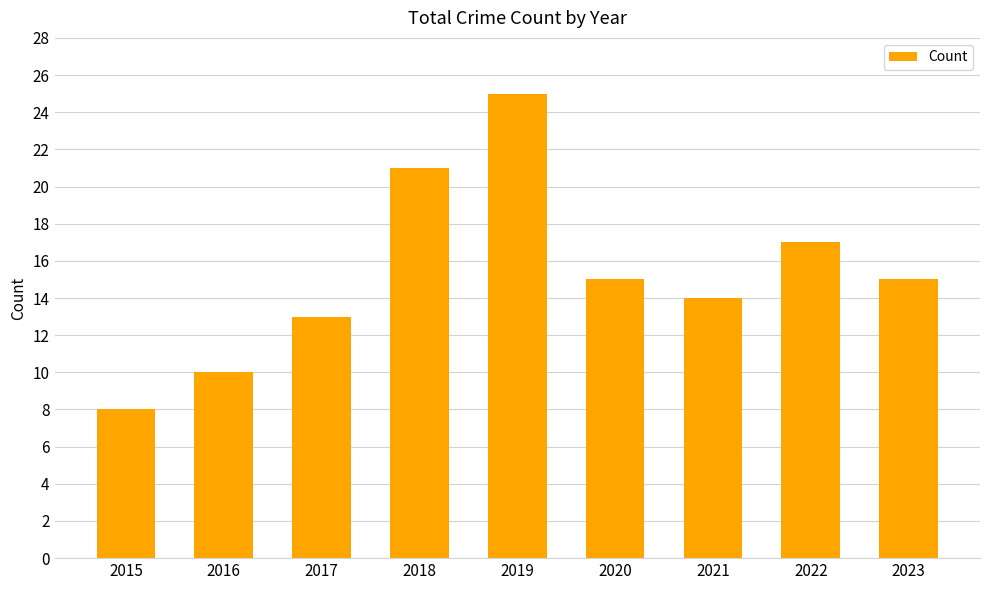

True or false: the data shows 10 at 2023.

False